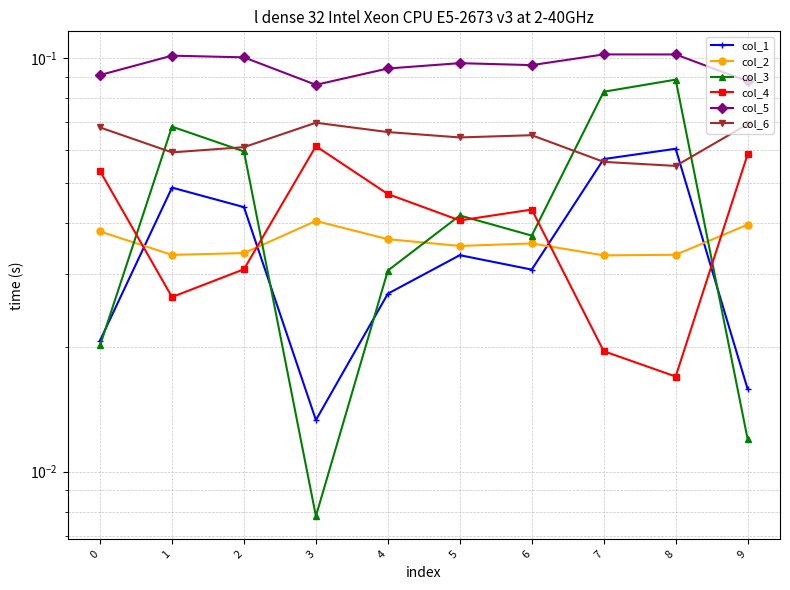

True or false: col_3 has a value of 0.1 at 1.

False